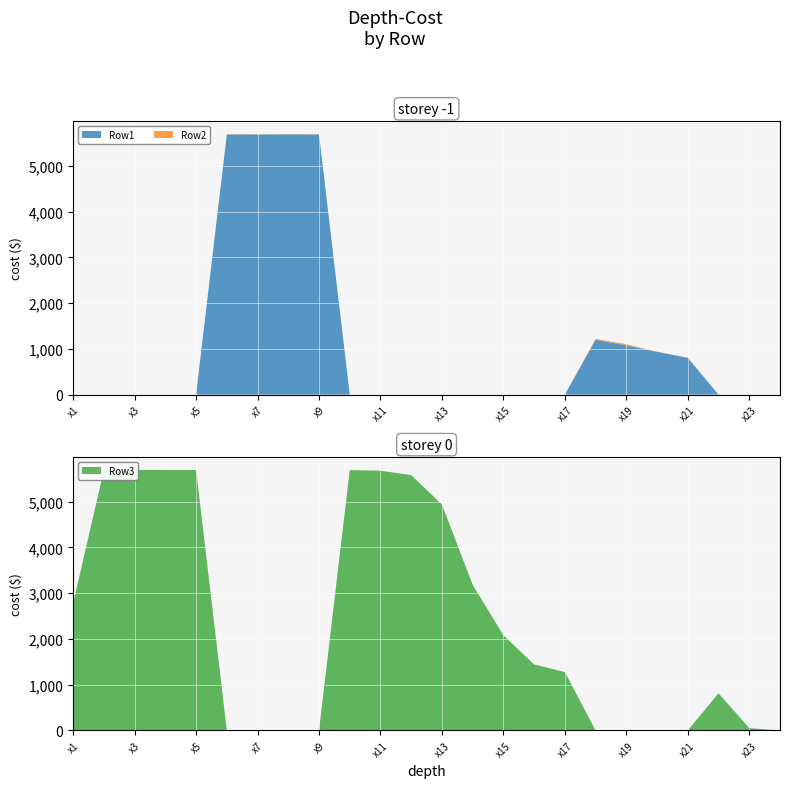

Reading right to left, extract all data points from this chart.

Row1: 0	0	0	804	936	1077	1202	0	0	0	0	0	0	0	0	5690	5691	5689	5690	0	0	0	0	0
Row2: 0	0	0	4	2	25	18	0	0	0	0	0	0	0	0	5	4	3	6	0	0	0	0	0
Row3: 0	51	812	0	0	0	0	1276	1443	2079	3183	4940	5583	5680	5692	0	0	0	0	5693	5693	5695	5695	2780